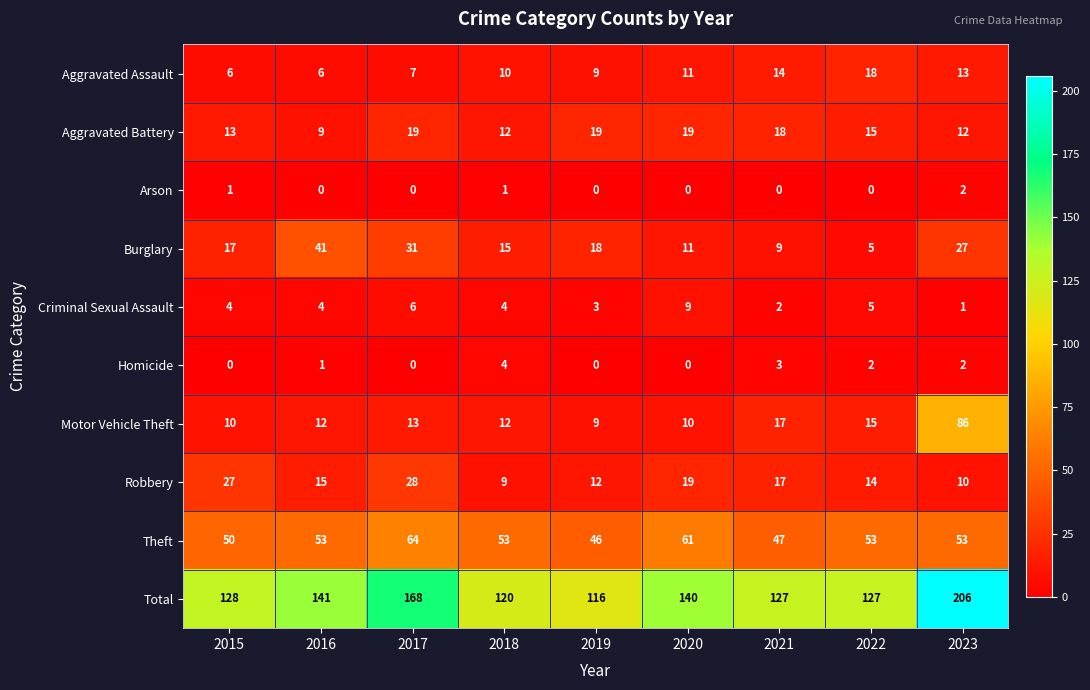

What is the difference between the Homicide values at 2017 and 2018?

4